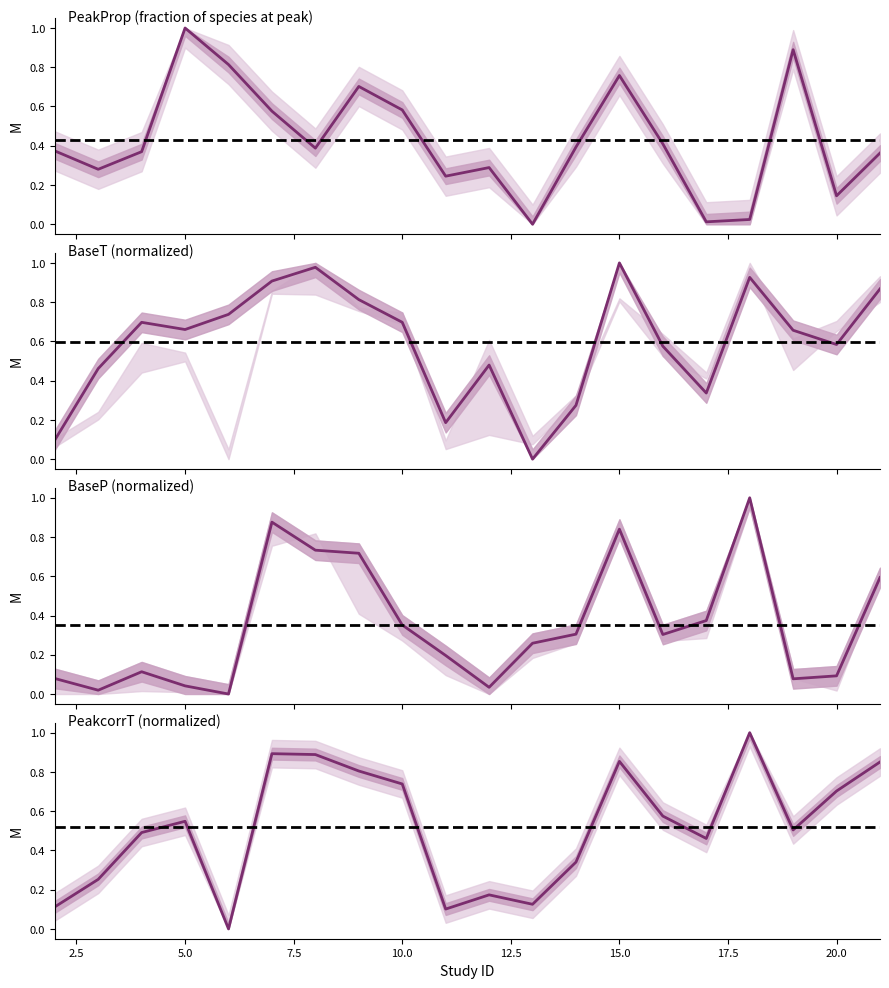

Which series has the largest total across all categories?

BaseT